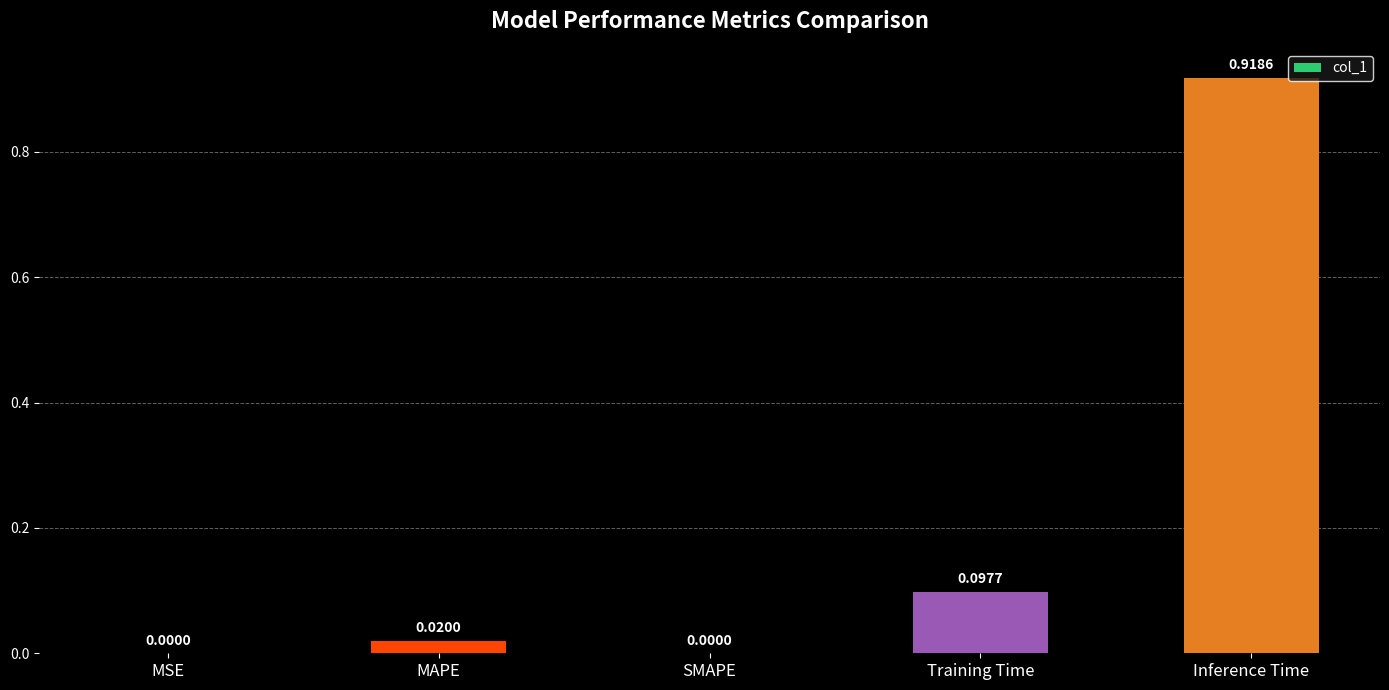

What is the sum of all values?

1.0